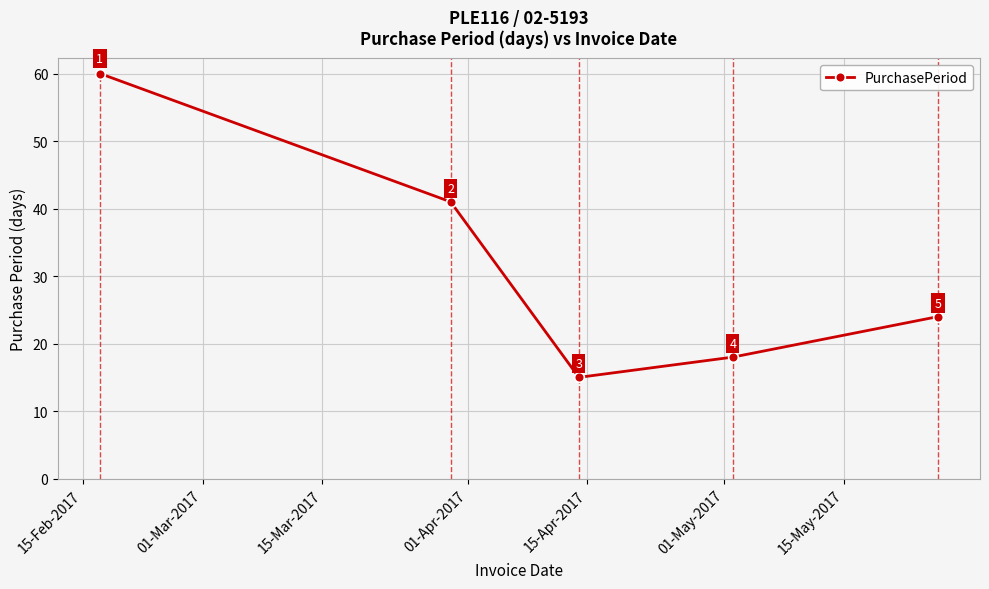

What is the sum of all values?

158